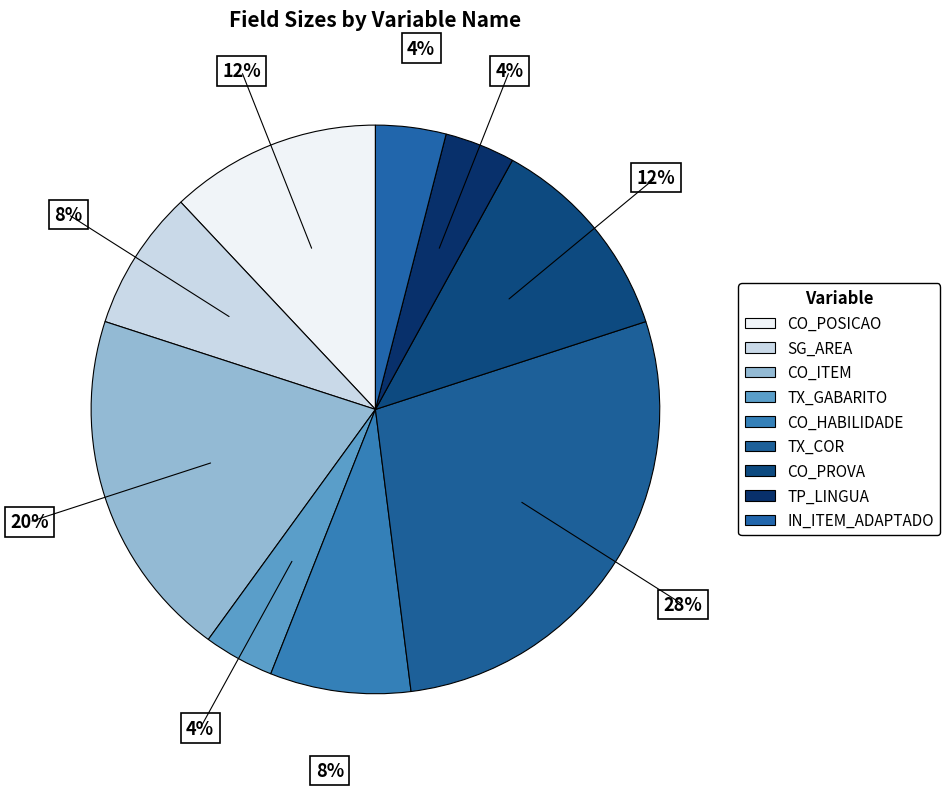

How many slices are in this pie chart?

9